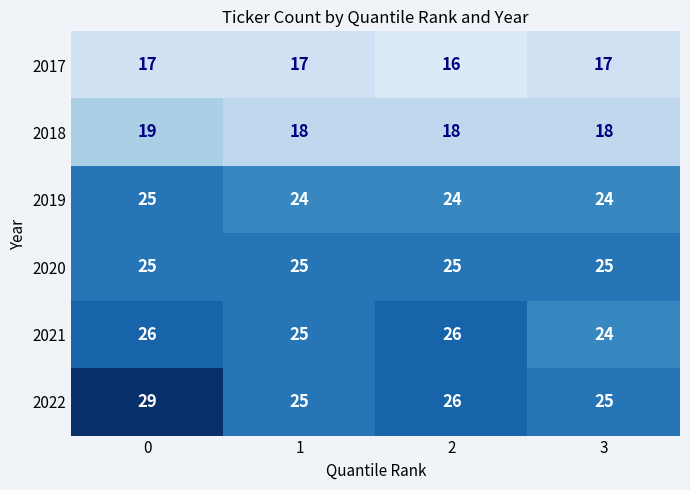

At how many categories does at least one series exceed 19?

4